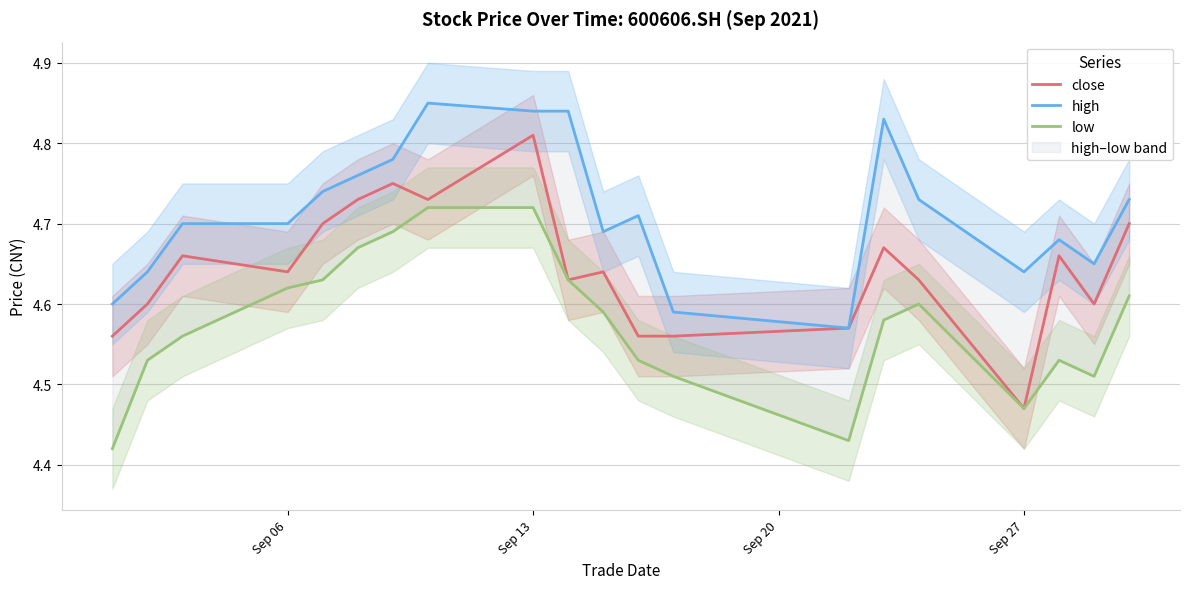

At which label is close closest to 4?

Sep 27